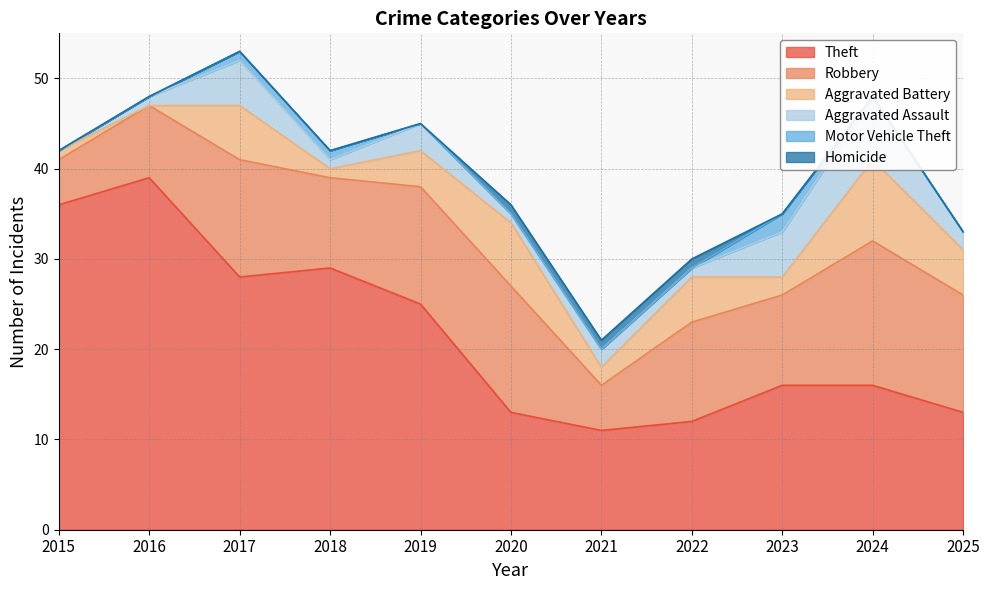

How many values in the Theft series exceed 16?

5